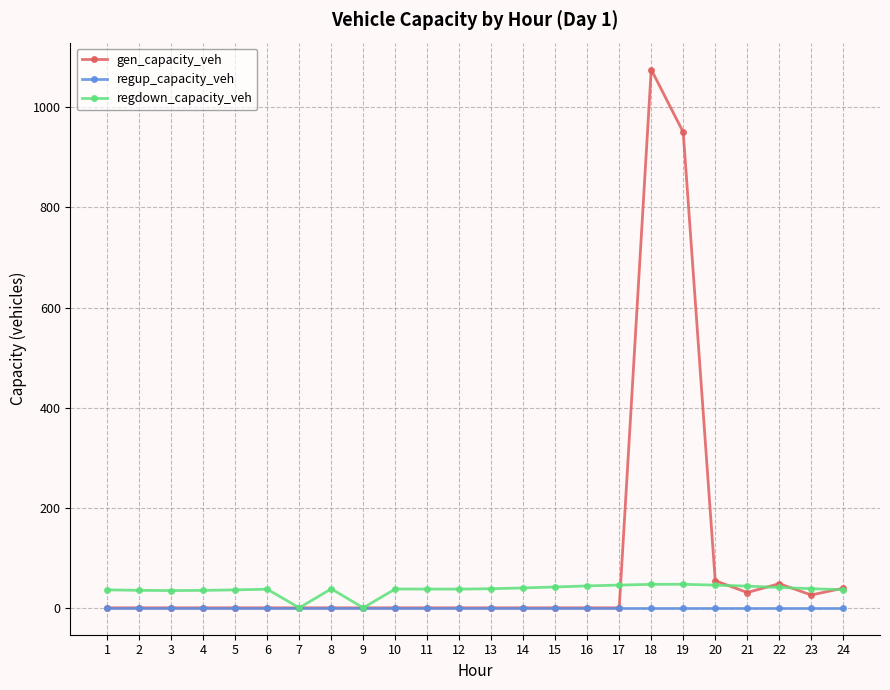

What is the total value across all series at 23?

63.9